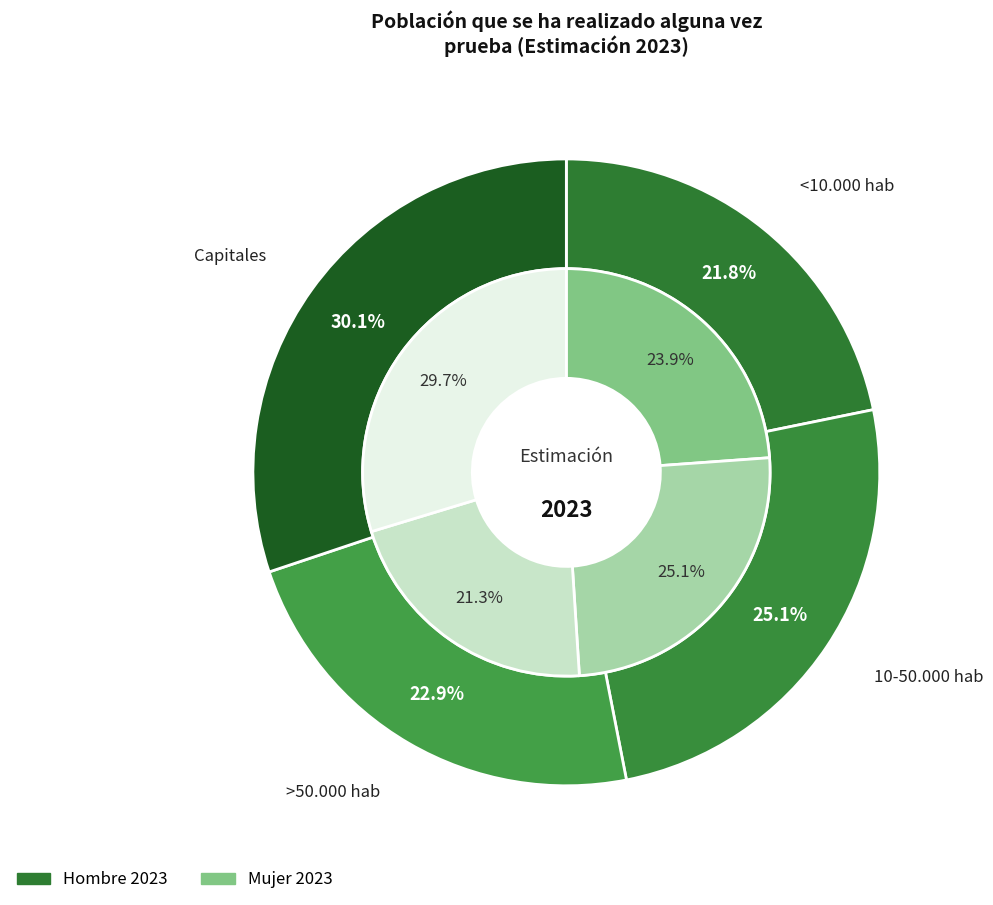

To the nearest percent, what is the difference between the largest and smallest slice percentages?

8%